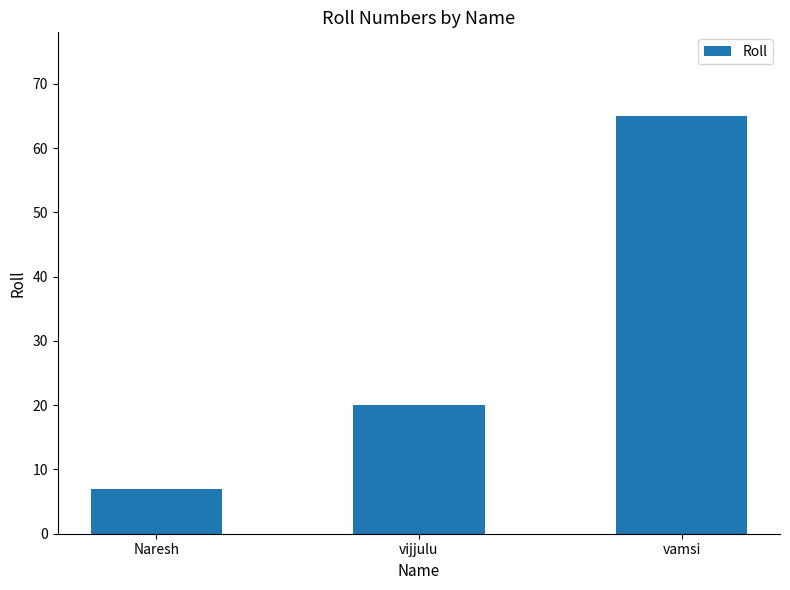

Reading left to right, what are all the values shown in this chart?

Naresh=7	vijjulu=20	vamsi=65